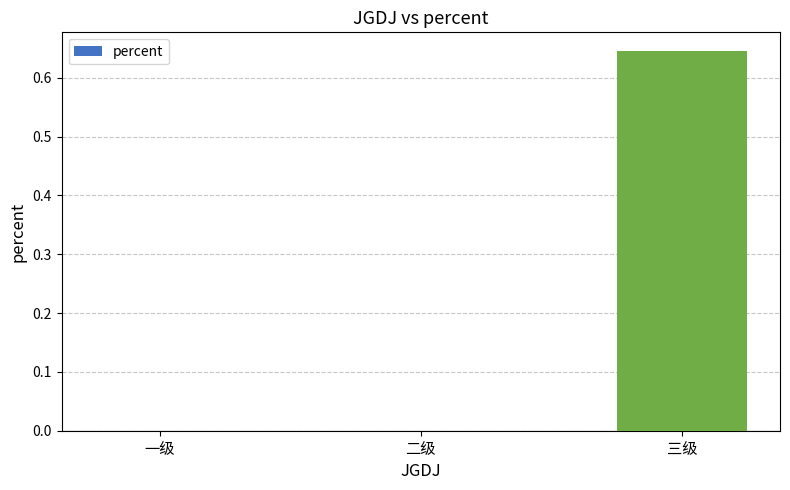

True or false: the data shows 0.3 at 一级.

False